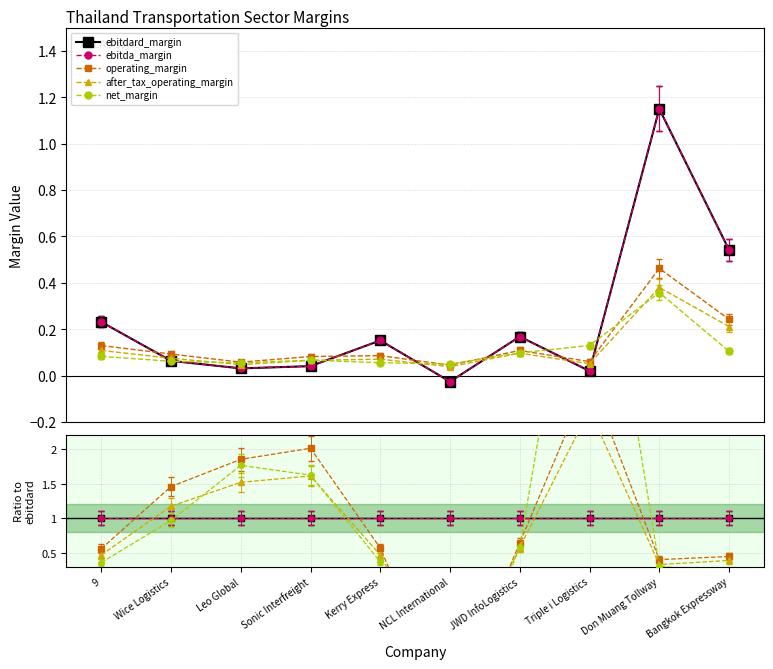

What is the spread (max minus min) of values at Sonic Interfreight?

1.0